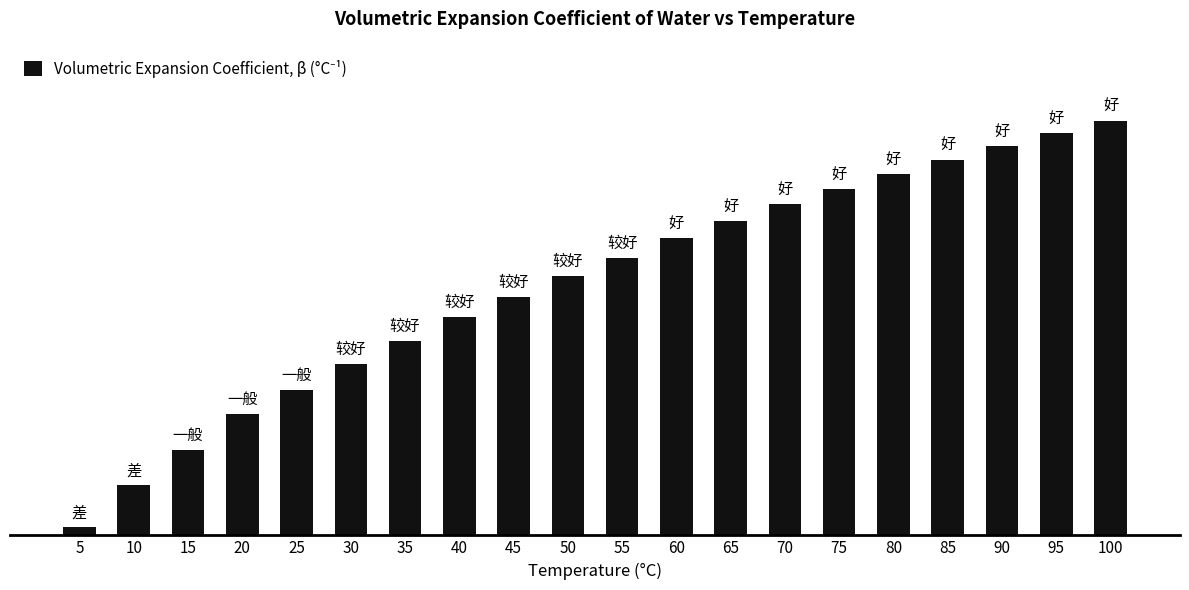

List the labels in order of value, largest first.

100, 95, 90, 85, 80, 75, 70, 65, 60, 55, 50, 45, 40, 35, 30, 25, 20, 15, 10, 5